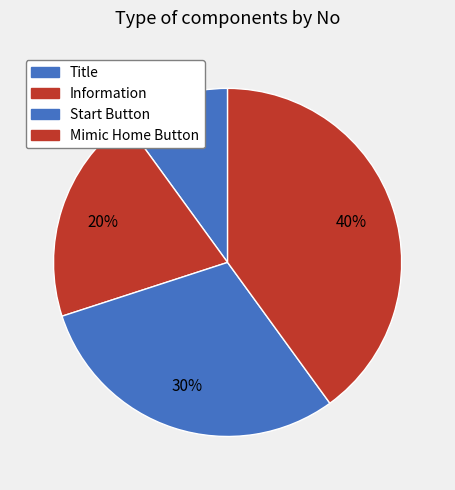

How many segments does this pie chart have?

4